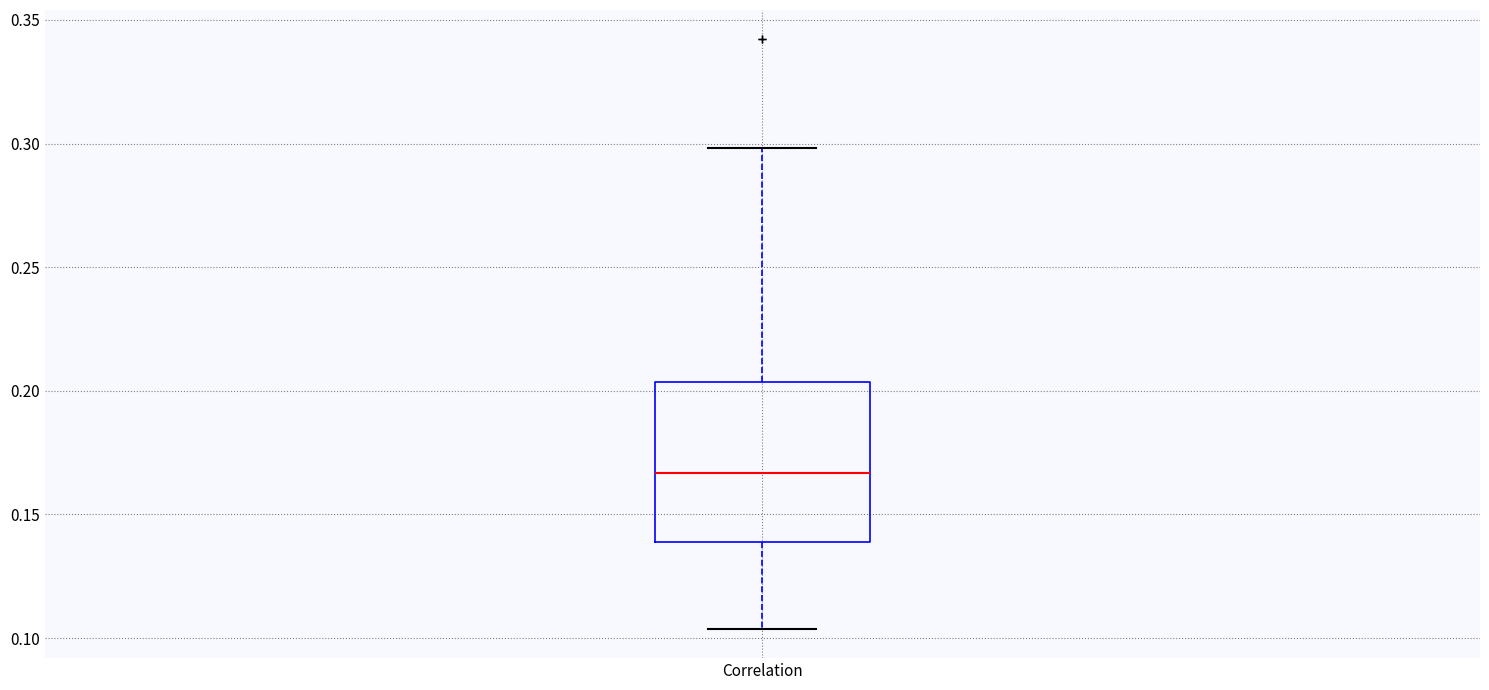

Where is the lower edge of the box for Correlation on the y-axis? The values are not printed on the chart, so give them approximately, as read against the axis.

0.140